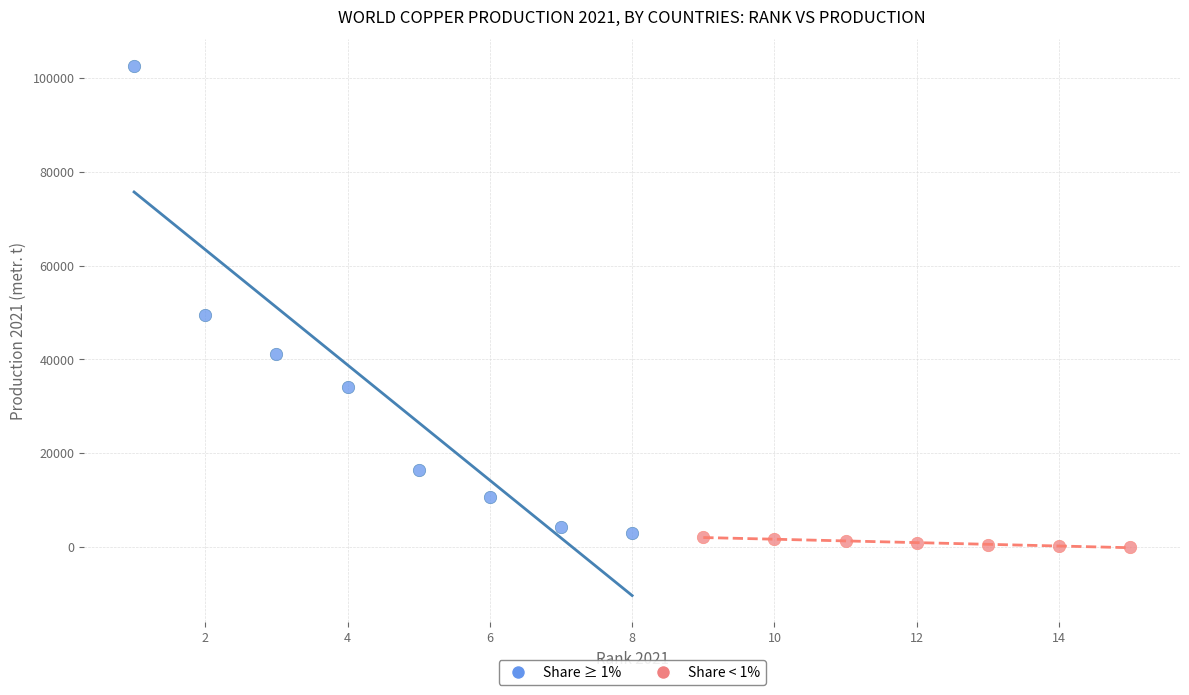

Which series reaches the maximum Y coordinate?

Share ≥ 1%